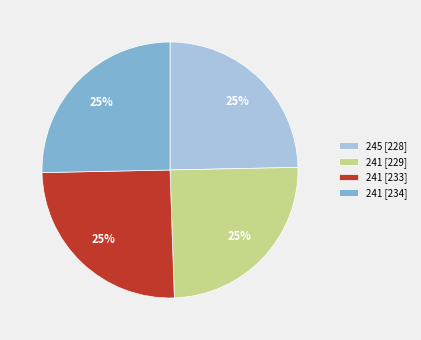

How many slices are in this pie chart?

4